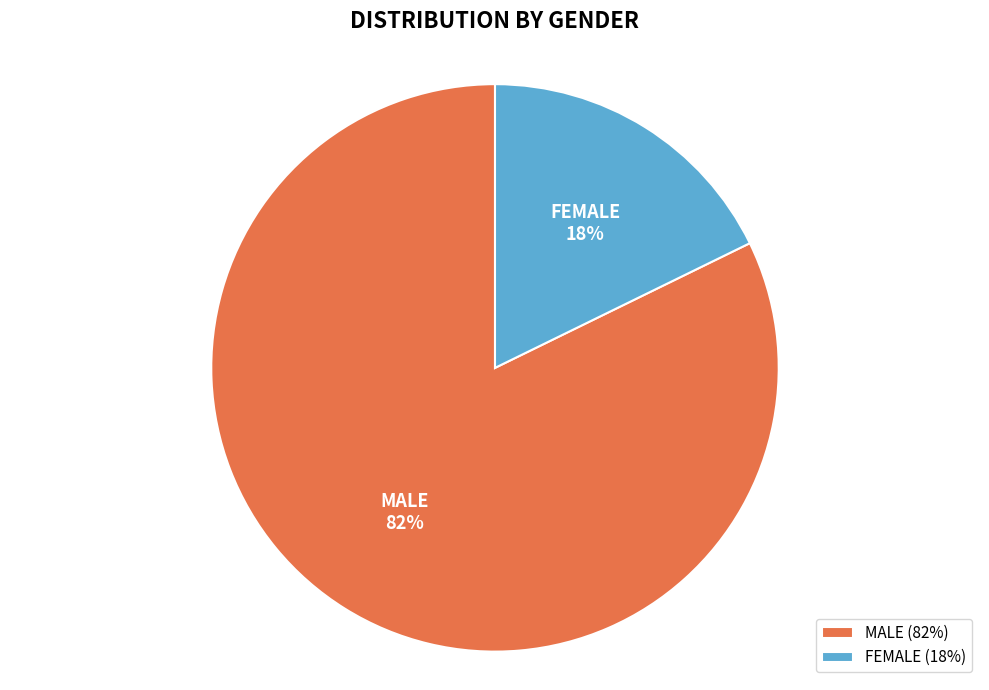

Which has a higher value, MALE or FEMALE?

MALE